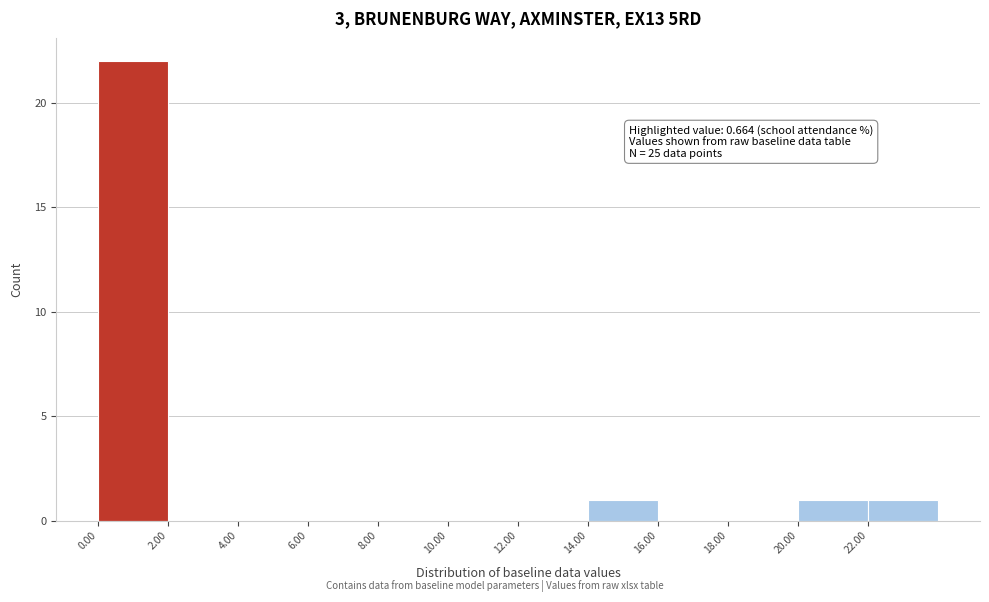

Over which range of the x-axis is the bar tallest?

0 to 2